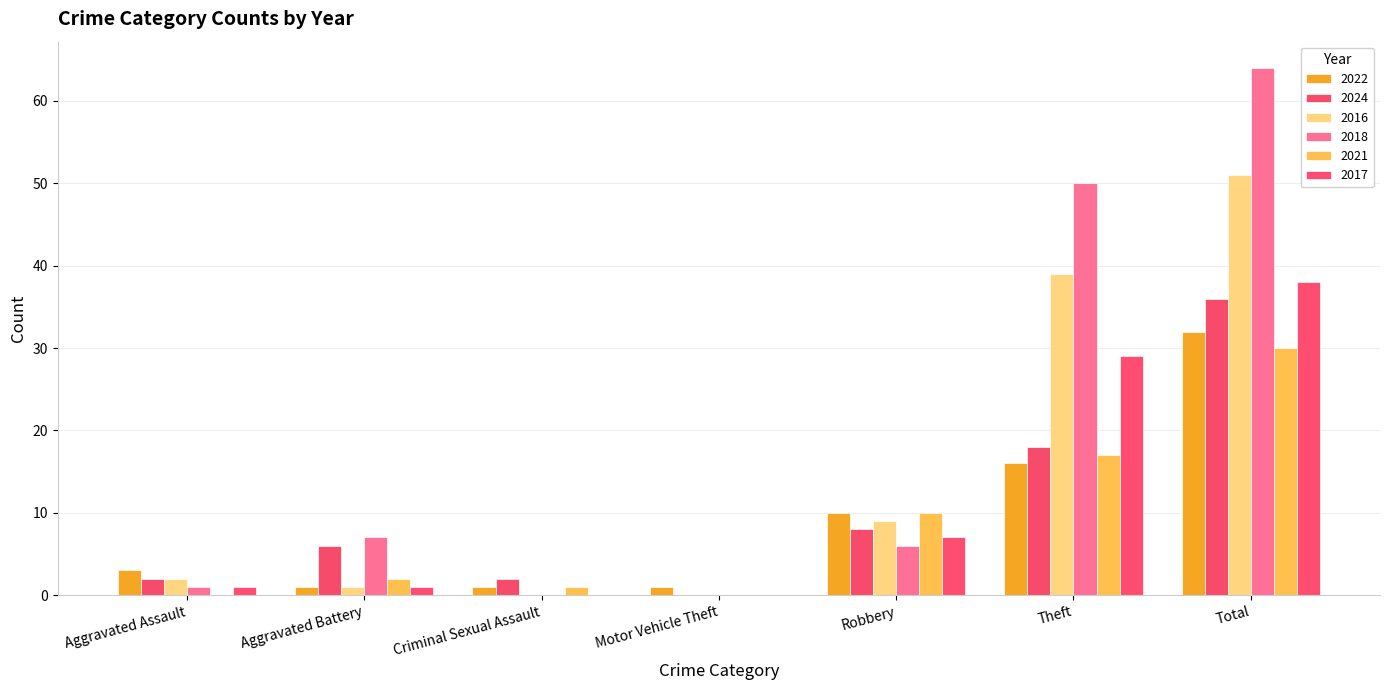

Which category has the lowest value in the 2016 series?

Criminal Sexual Assault